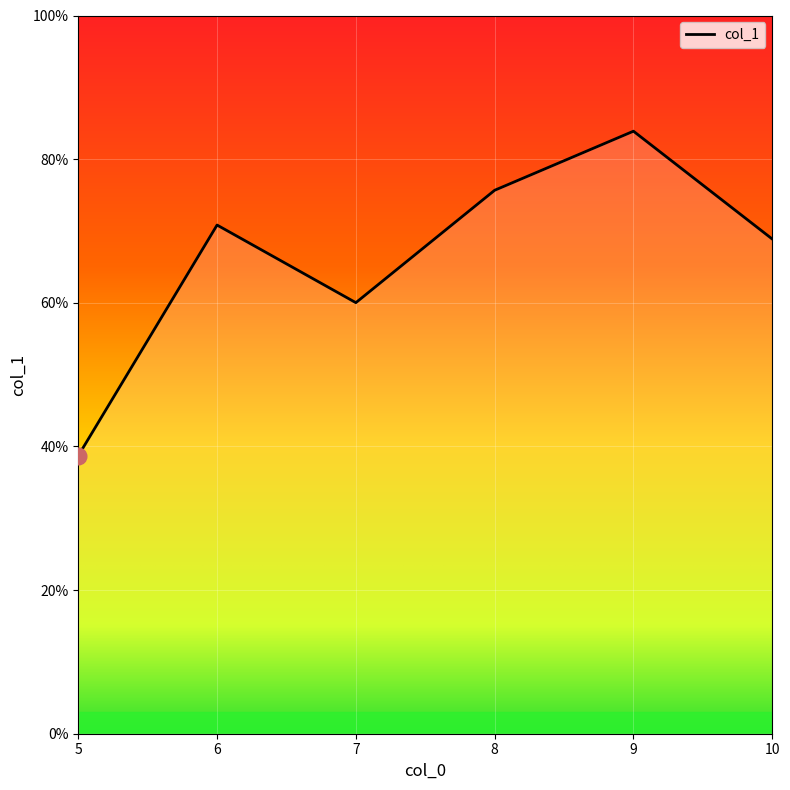

What is the change in value from 6 to 9?

+13.1